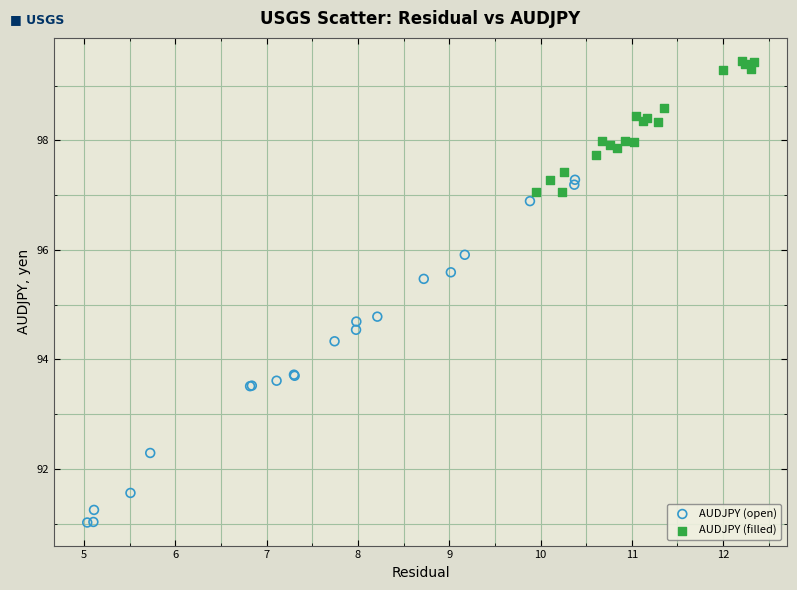

Which series has the largest Y range (max minus min)?

AUDJPY (open)